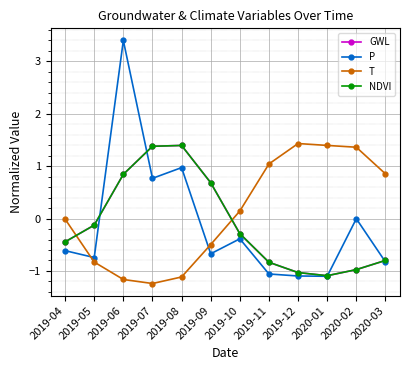

Which series ends up on top after the final intersection of P and T?

T